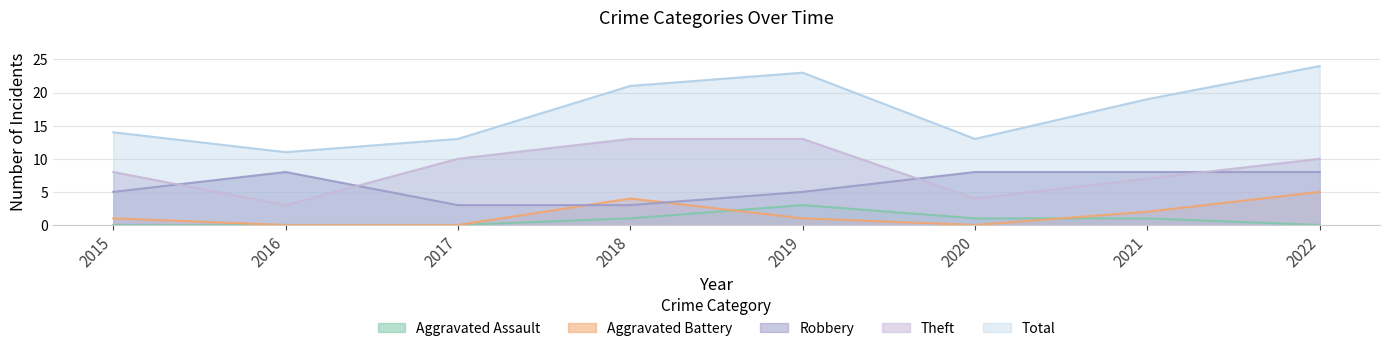

In Aggravated Battery, how many points are higher than both neighbors (excluding endpoints)?

1